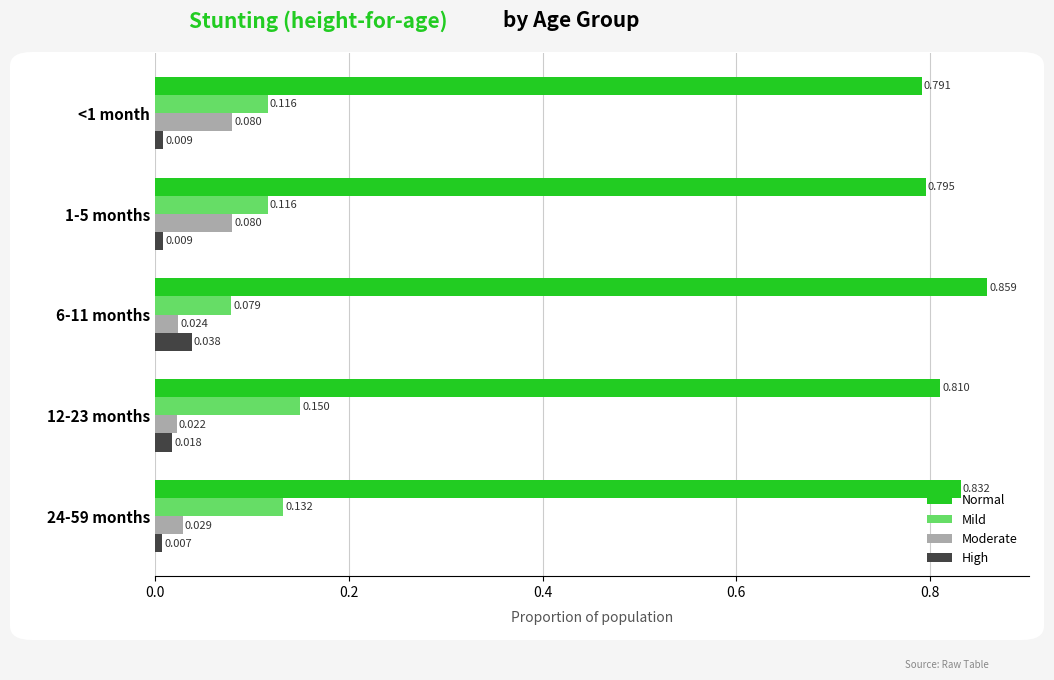

Rank the series by their maximum value, from lowest to highest.

High, Moderate, Mild, Normal